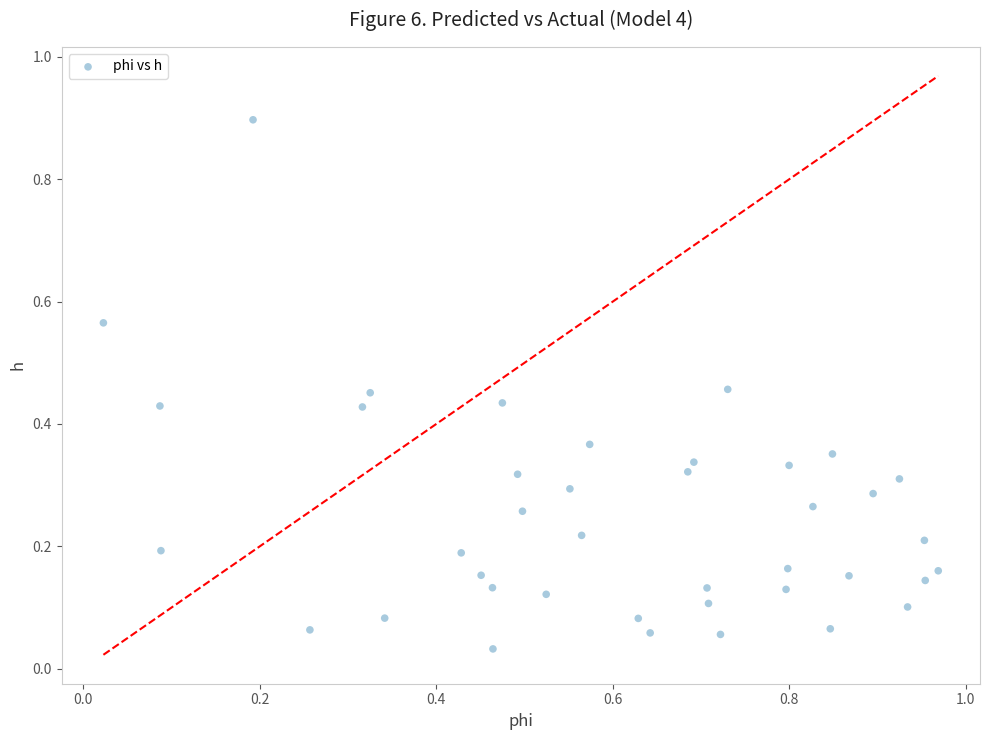

What is the range of X values (max minus min)?

0.9